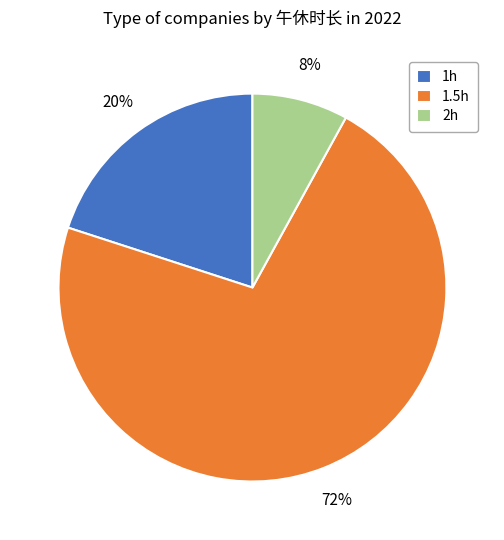

Which slice is the largest?

1.5h